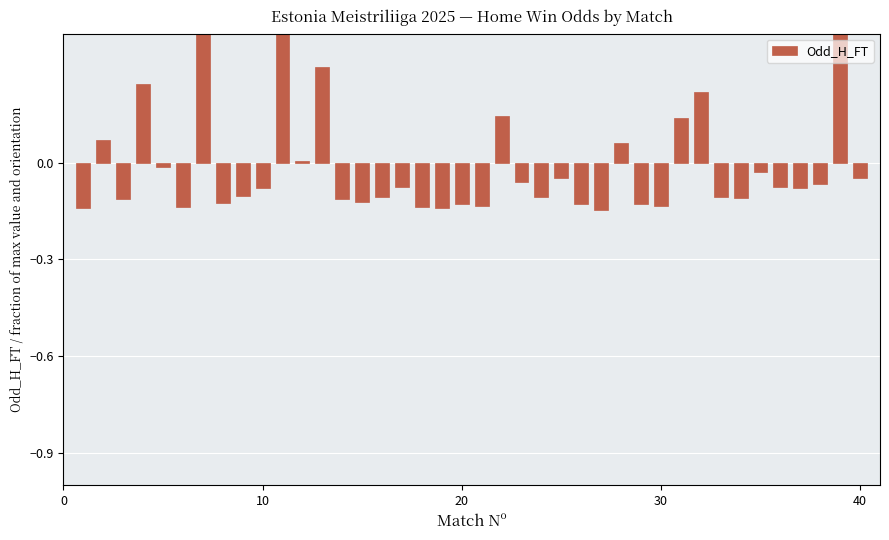

How many values exceed 0?

11